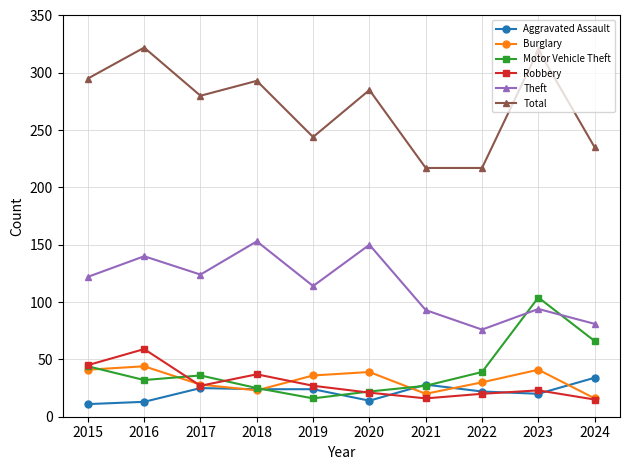

True or false: Burglary has more than 1 interior local peaks.

True